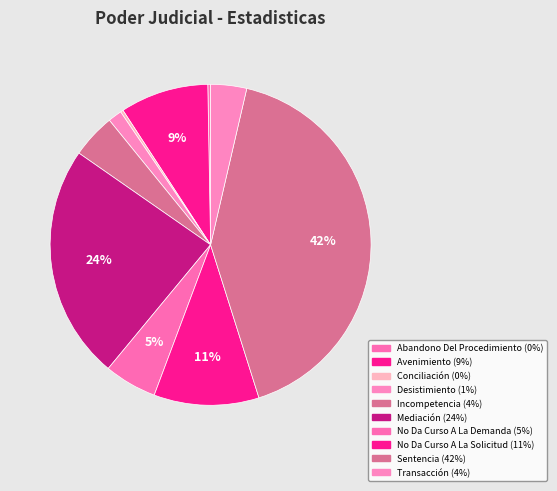

Combined, do Mediación and Incompetencia account for over 50%?

No